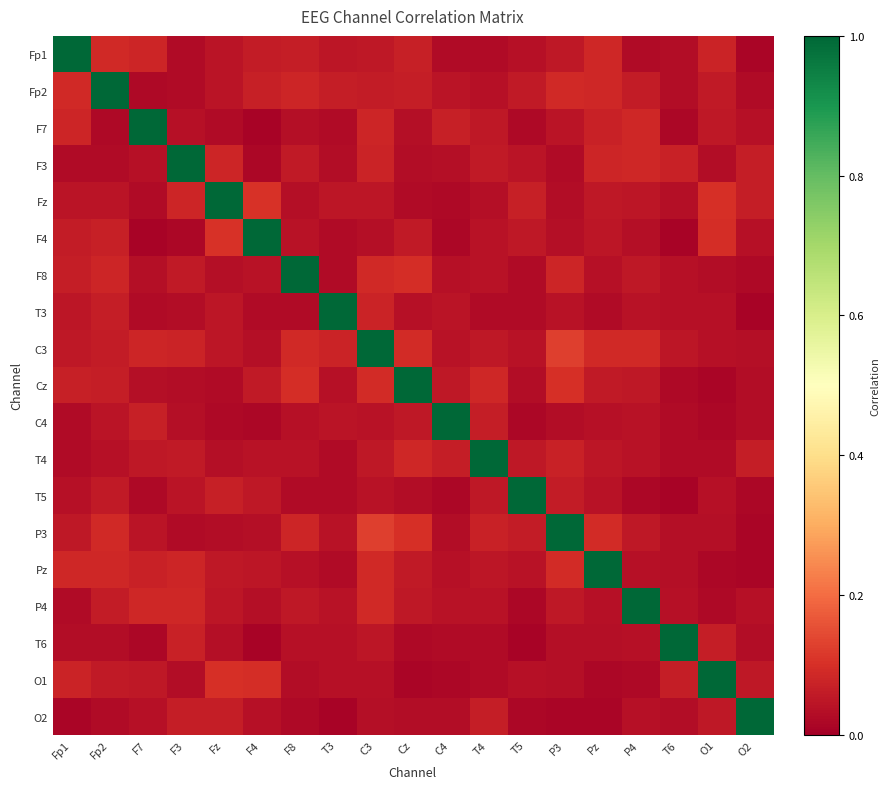

Reading left to right, extract all data points from this chart.

Fp1: Fp1=1.0	Fp2=0.1	F7=0.1	F3=0.0	Fz=0.0	F4=0.1	F8=0.1	T3=0.0	C3=0.1	Cz=0.1	C4=0.0	T4=0.0	T5=0.0	P3=0.1	Pz=0.1	P4=0.0	T6=0.0	O1=0.1	O2=0.0
Fp2: Fp1=0.1	Fp2=1.0	F7=0.0	F3=0.0	Fz=0.0	F4=0.1	F8=0.1	T3=0.1	C3=0.1	Cz=0.1	C4=0.0	T4=0.0	T5=0.1	P3=0.1	Pz=0.1	P4=0.1	T6=0.0	O1=0.1	O2=0.0
F7: Fp1=0.1	Fp2=0.0	F7=1.0	F3=0.0	Fz=0.0	F4=0.0	F8=0.0	T3=0.0	C3=0.1	Cz=0.0	C4=0.1	T4=0.1	T5=0.0	P3=0.0	Pz=0.1	P4=0.1	T6=0.0	O1=0.1	O2=0.0
F3: Fp1=0.0	Fp2=0.0	F7=0.0	F3=1.0	Fz=0.1	F4=0.0	F8=0.1	T3=0.0	C3=0.1	Cz=0.0	C4=0.0	T4=0.1	T5=0.0	P3=0.0	Pz=0.1	P4=0.1	T6=0.1	O1=0.0	O2=0.1
Fz: Fp1=0.0	Fp2=0.0	F7=0.0	F3=0.1	Fz=1.0	F4=0.1	F8=0.0	T3=0.0	C3=0.0	Cz=0.0	C4=0.0	T4=0.0	T5=0.1	P3=0.0	Pz=0.1	P4=0.0	T6=0.0	O1=0.1	O2=0.1
F4: Fp1=0.1	Fp2=0.1	F7=0.0	F3=0.0	Fz=0.1	F4=1.0	F8=0.0	T3=0.0	C3=0.0	Cz=0.1	C4=0.0	T4=0.0	T5=0.1	P3=0.0	Pz=0.0	P4=0.0	T6=0.0	O1=0.1	O2=0.0
F8: Fp1=0.1	Fp2=0.1	F7=0.0	F3=0.1	Fz=0.0	F4=0.0	F8=1.0	T3=0.0	C3=0.1	Cz=0.1	C4=0.0	T4=0.0	T5=0.0	P3=0.1	Pz=0.0	P4=0.1	T6=0.0	O1=0.0	O2=0.0
T3: Fp1=0.0	Fp2=0.1	F7=0.0	F3=0.0	Fz=0.0	F4=0.0	F8=0.0	T3=1.0	C3=0.1	Cz=0.0	C4=0.0	T4=0.0	T5=0.0	P3=0.0	Pz=0.0	P4=0.0	T6=0.0	O1=0.0	O2=0.0
C3: Fp1=0.1	Fp2=0.1	F7=0.1	F3=0.1	Fz=0.0	F4=0.0	F8=0.1	T3=0.1	C3=1.0	Cz=0.1	C4=0.0	T4=0.1	T5=0.0	P3=0.1	Pz=0.1	P4=0.1	T6=0.0	O1=0.0	O2=0.0
Cz: Fp1=0.1	Fp2=0.1	F7=0.0	F3=0.0	Fz=0.0	F4=0.1	F8=0.1	T3=0.0	C3=0.1	Cz=1.0	C4=0.1	T4=0.1	T5=0.0	P3=0.1	Pz=0.1	P4=0.1	T6=0.0	O1=0.0	O2=0.0
C4: Fp1=0.0	Fp2=0.0	F7=0.1	F3=0.0	Fz=0.0	F4=0.0	F8=0.0	T3=0.0	C3=0.0	Cz=0.1	C4=1.0	T4=0.1	T5=0.0	P3=0.0	Pz=0.0	P4=0.0	T6=0.0	O1=0.0	O2=0.0
T4: Fp1=0.0	Fp2=0.0	F7=0.1	F3=0.1	Fz=0.0	F4=0.0	F8=0.0	T3=0.0	C3=0.1	Cz=0.1	C4=0.1	T4=1.0	T5=0.1	P3=0.1	Pz=0.0	P4=0.0	T6=0.0	O1=0.0	O2=0.1
T5: Fp1=0.0	Fp2=0.1	F7=0.0	F3=0.0	Fz=0.1	F4=0.1	F8=0.0	T3=0.0	C3=0.0	Cz=0.0	C4=0.0	T4=0.1	T5=1.0	P3=0.1	Pz=0.0	P4=0.0	T6=0.0	O1=0.0	O2=0.0
P3: Fp1=0.1	Fp2=0.1	F7=0.0	F3=0.0	Fz=0.0	F4=0.0	F8=0.1	T3=0.0	C3=0.1	Cz=0.1	C4=0.0	T4=0.1	T5=0.1	P3=1.0	Pz=0.1	P4=0.1	T6=0.0	O1=0.0	O2=0.0
Pz: Fp1=0.1	Fp2=0.1	F7=0.1	F3=0.1	Fz=0.1	F4=0.0	F8=0.0	T3=0.0	C3=0.1	Cz=0.1	C4=0.0	T4=0.0	T5=0.0	P3=0.1	Pz=1.0	P4=0.0	T6=0.0	O1=0.0	O2=0.0
P4: Fp1=0.0	Fp2=0.1	F7=0.1	F3=0.1	Fz=0.0	F4=0.0	F8=0.1	T3=0.0	C3=0.1	Cz=0.1	C4=0.0	T4=0.0	T5=0.0	P3=0.1	Pz=0.0	P4=1.0	T6=0.0	O1=0.0	O2=0.0
T6: Fp1=0.0	Fp2=0.0	F7=0.0	F3=0.1	Fz=0.0	F4=0.0	F8=0.0	T3=0.0	C3=0.0	Cz=0.0	C4=0.0	T4=0.0	T5=0.0	P3=0.0	Pz=0.0	P4=0.0	T6=1.0	O1=0.1	O2=0.0
O1: Fp1=0.1	Fp2=0.1	F7=0.1	F3=0.0	Fz=0.1	F4=0.1	F8=0.0	T3=0.0	C3=0.0	Cz=0.0	C4=0.0	T4=0.0	T5=0.0	P3=0.0	Pz=0.0	P4=0.0	T6=0.1	O1=1.0	O2=0.1
O2: Fp1=0.0	Fp2=0.0	F7=0.0	F3=0.1	Fz=0.1	F4=0.0	F8=0.0	T3=0.0	C3=0.0	Cz=0.0	C4=0.0	T4=0.1	T5=0.0	P3=0.0	Pz=0.0	P4=0.0	T6=0.0	O1=0.1	O2=1.0